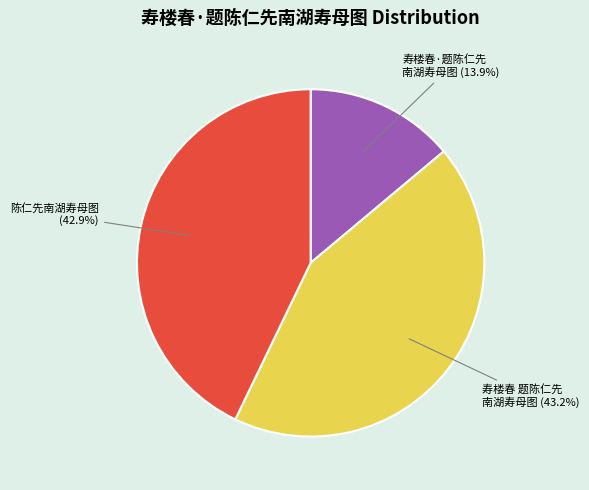

Is there any slice that represents more than half of the pie?

No